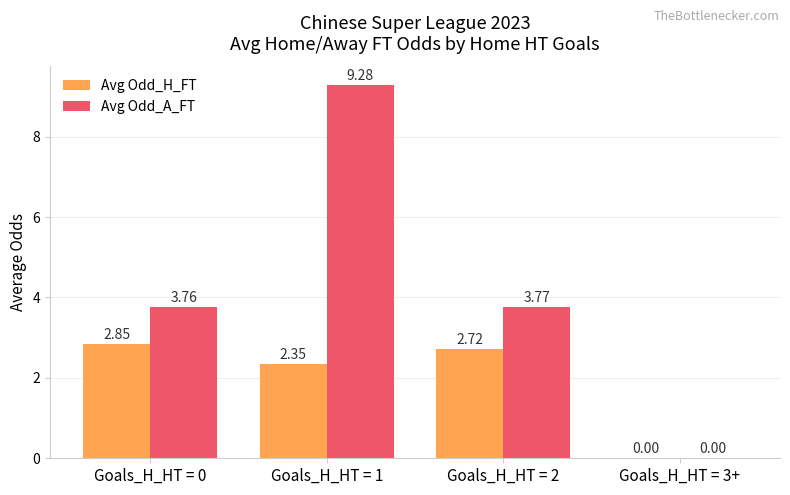

What is the sum of all Avg Odd_A_FT values?

16.8